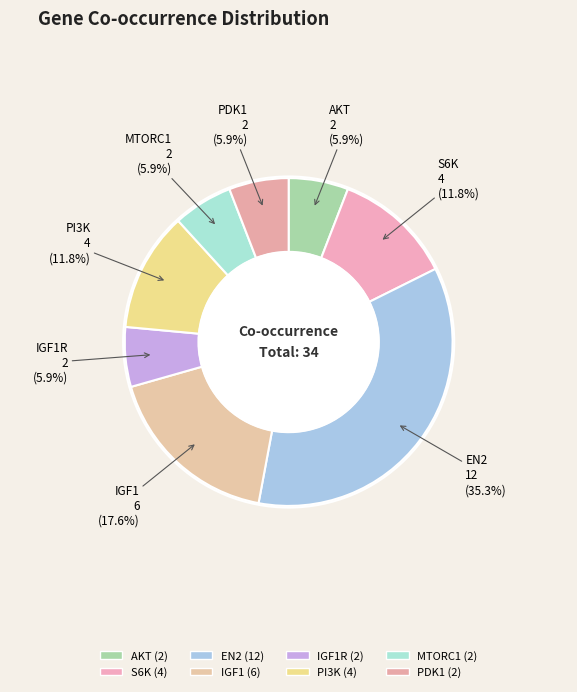

How many segments does this pie chart have?

8